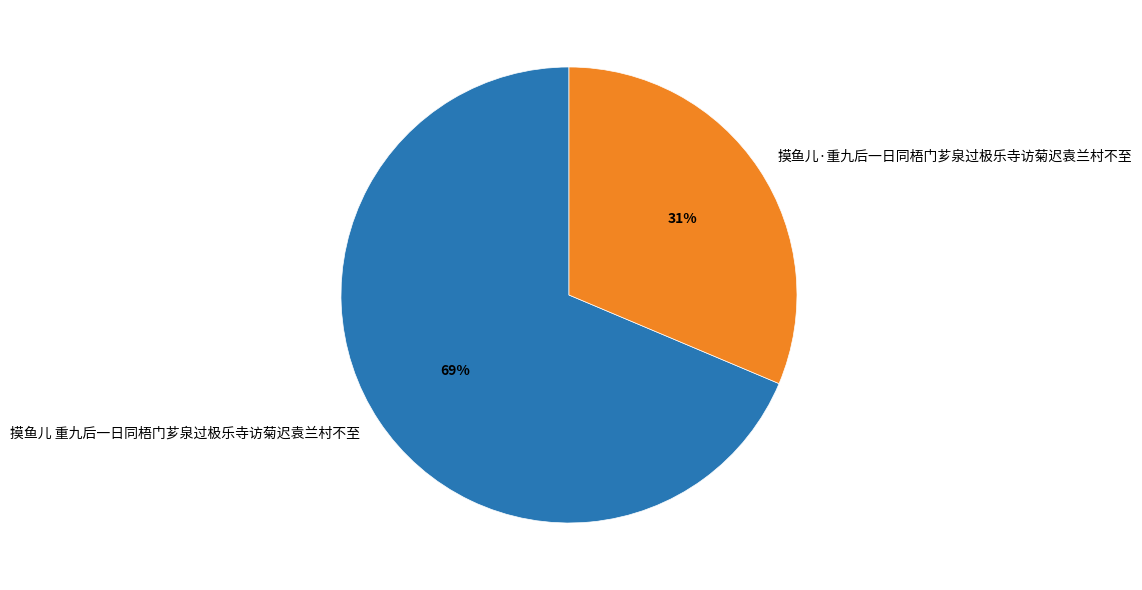

How many slices are in this pie chart?

2